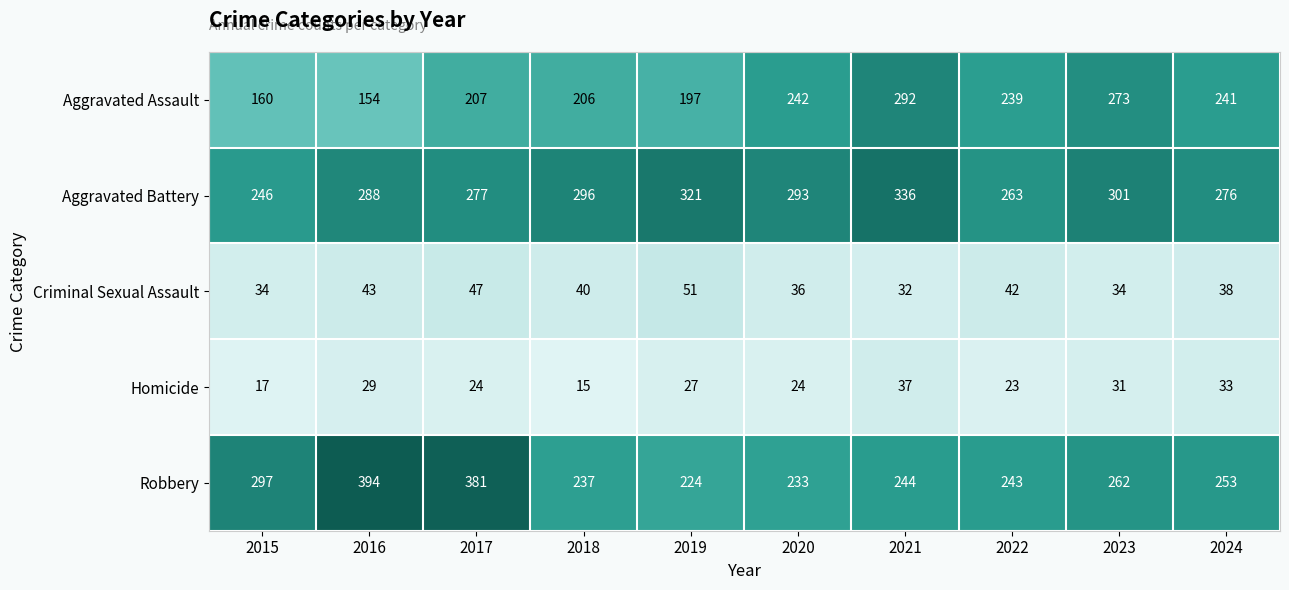

What is the lowest value of the Homicide series?

15